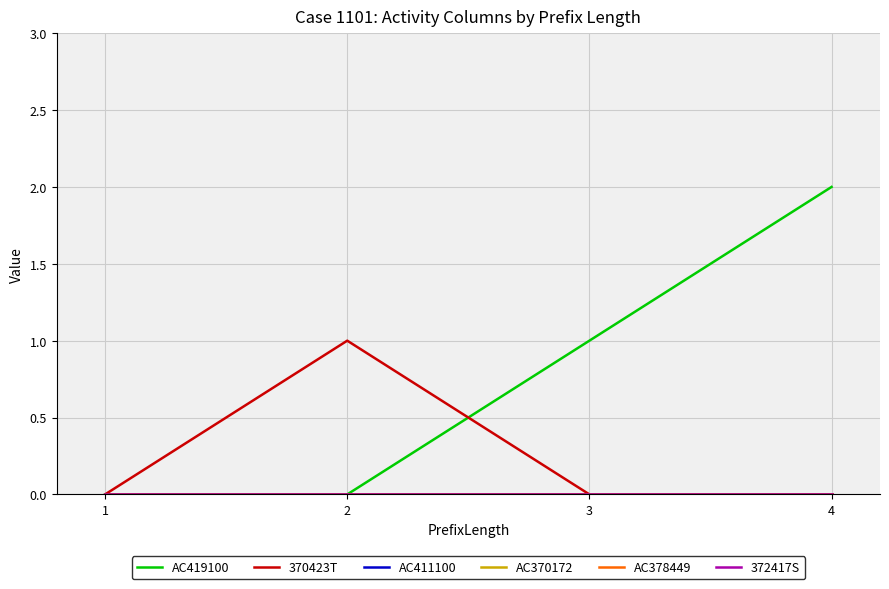

Does the chart display data point markers on the line(s)?

No